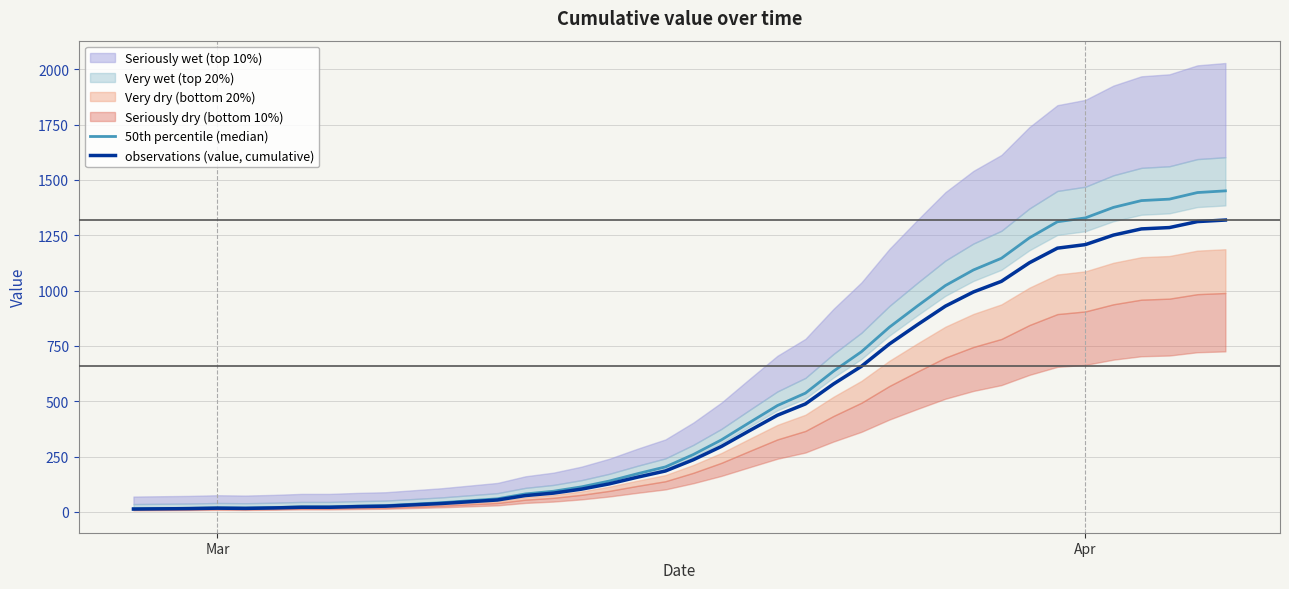

Is it true that 50th percentile (median) equals 168.2 at 16?

False